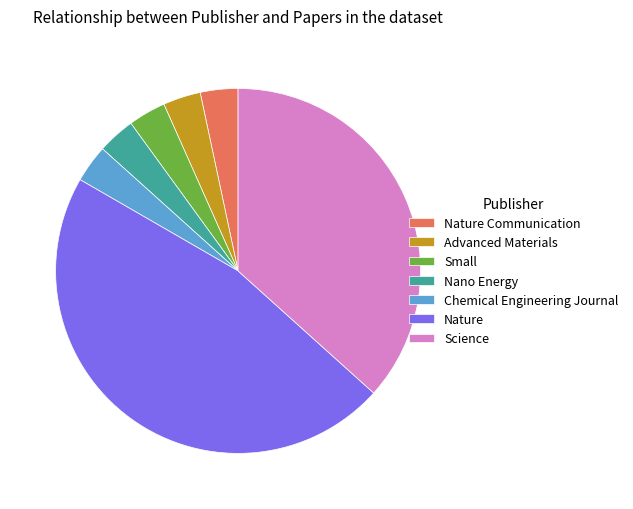

Count the number of slices in the pie.

7